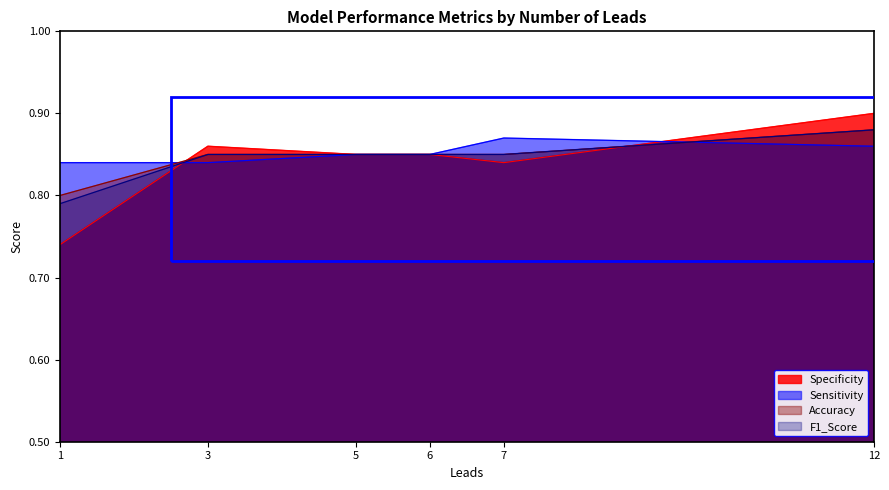

Reading left to right, extract all data points from this chart.

Specificity: 1=0.7	3=0.9	5=0.8	6=0.8	7=0.8	12=0.9
Sensitivity: 1=0.8	3=0.8	5=0.8	6=0.8	7=0.9	12=0.9
Accuracy: 1=0.8	3=0.8	5=0.8	6=0.8	7=0.8	12=0.9
F1_Score: 1=0.8	3=0.8	5=0.8	6=0.8	7=0.8	12=0.9